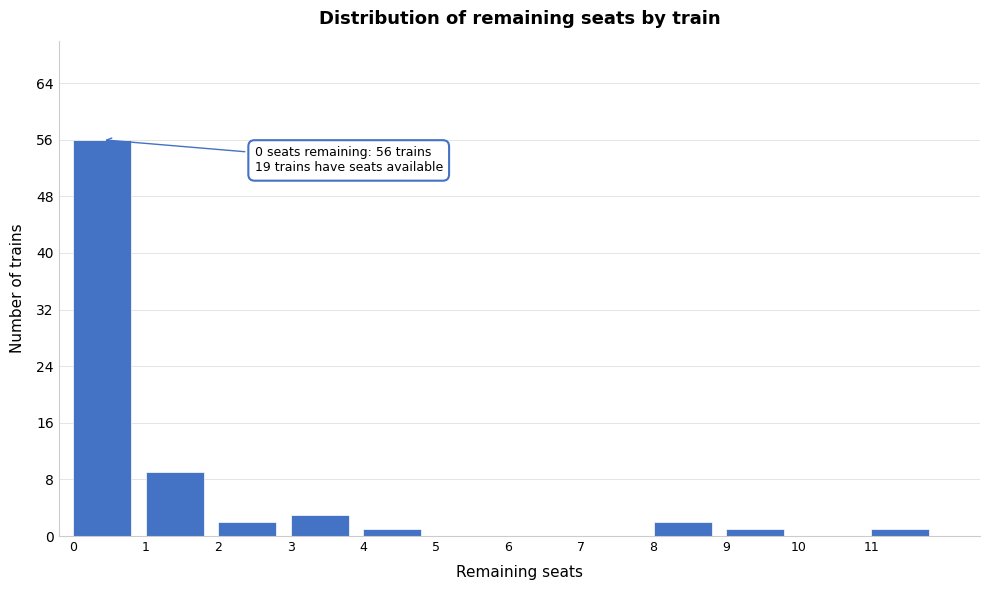

Reading left to right, extract all data points from this chart.

0=56	1=9	2=2	3=3	4=1	5=0	6=0	7=0	8=2	9=1	10=0	11=1